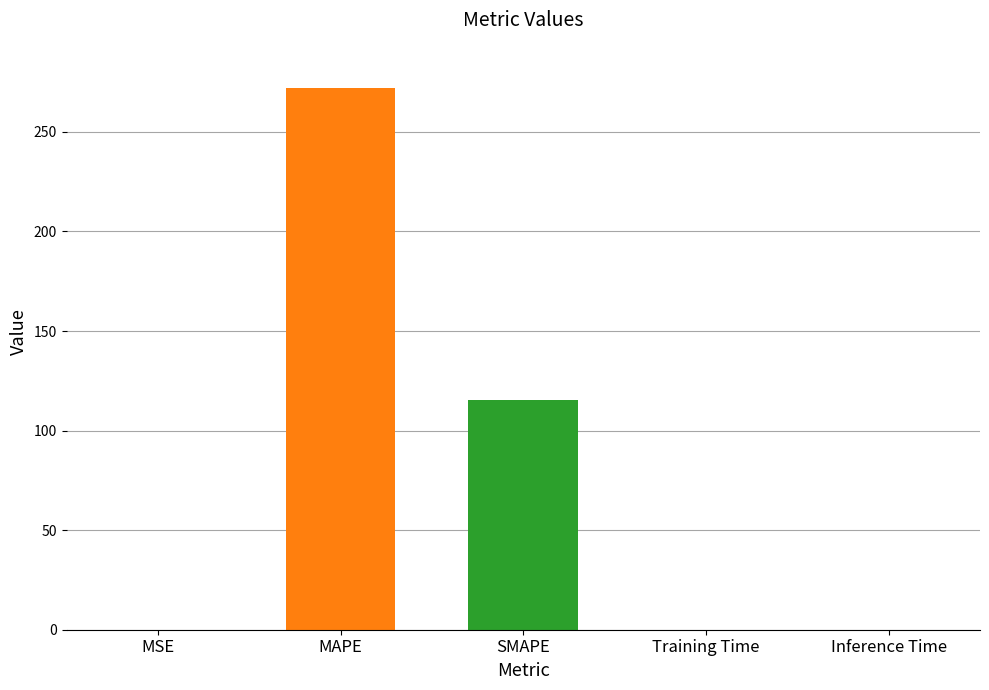

Read the value at MAPE.

271.8